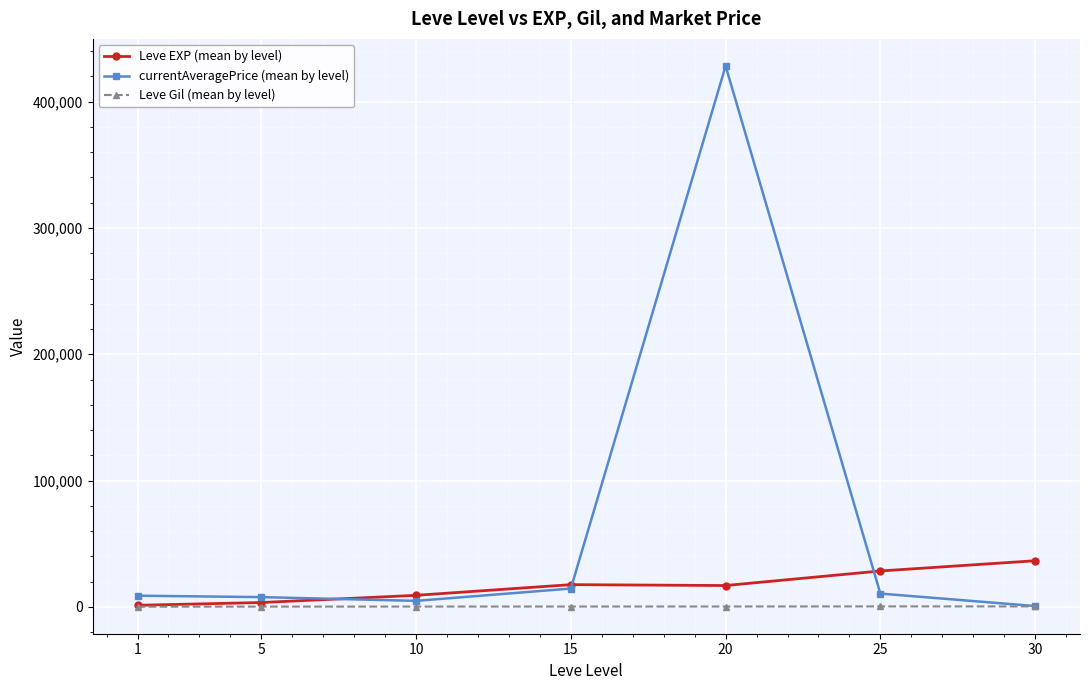

Rank the series by their maximum value, from lowest to highest.

Leve Gil (mean by level), Leve EXP (mean by level), currentAveragePrice (mean by level)